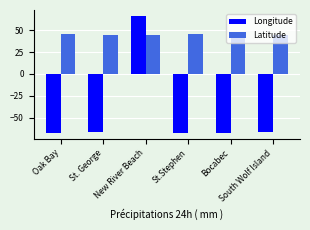

What is the maximum value for Longitude?

66.5